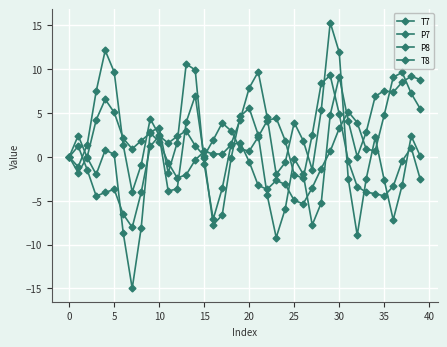

Does the chart have visible grid lines?

Yes